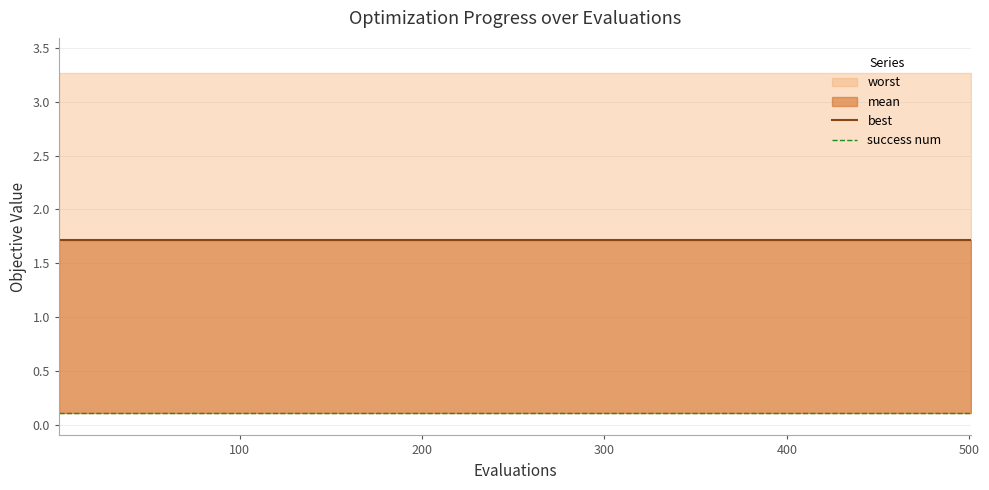

True or false: success num and best cross at least once.

False